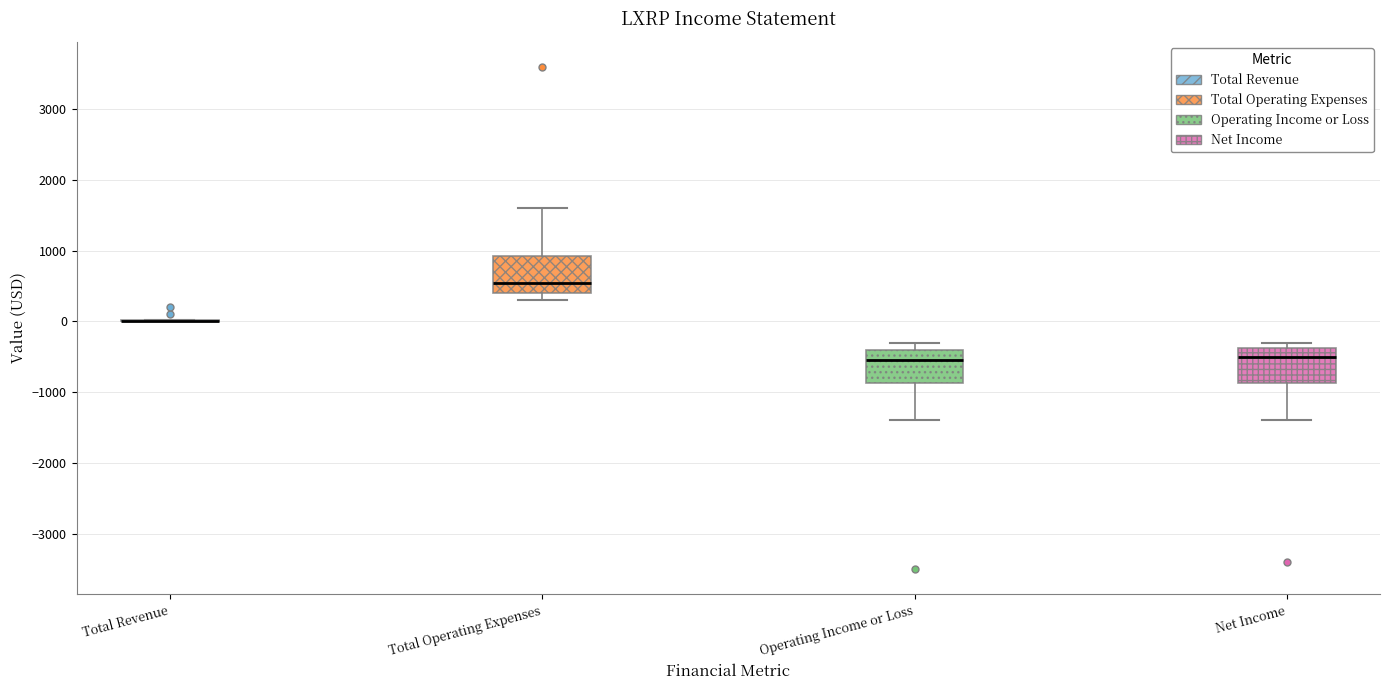

Where does the median line of the box for Total Operating Expenses sit on the y-axis? The values are not printed on the chart, so give them approximately, as read against the axis.

600